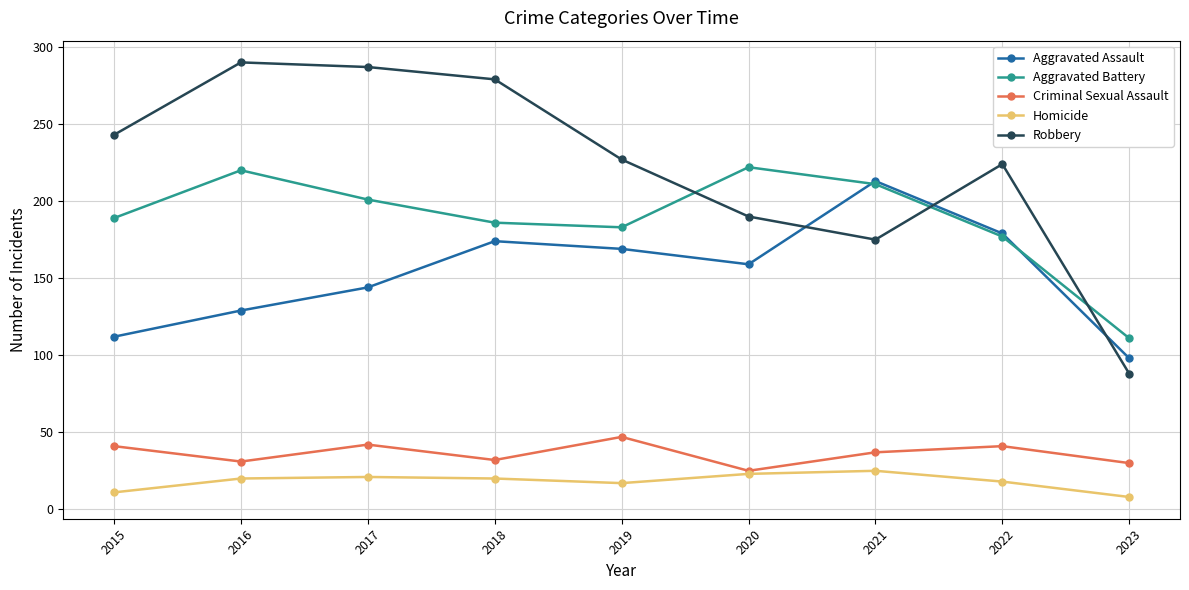

The Aggravated Battery series shows 177 at 2022. True or false?

True